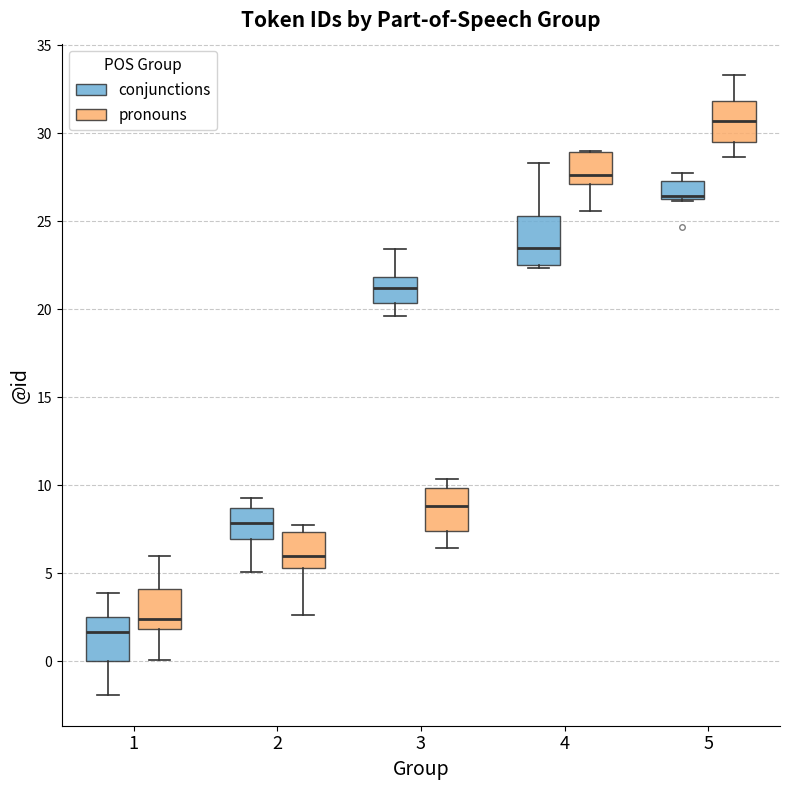

Which box's median line is the lowest?

1 (conjunctions)